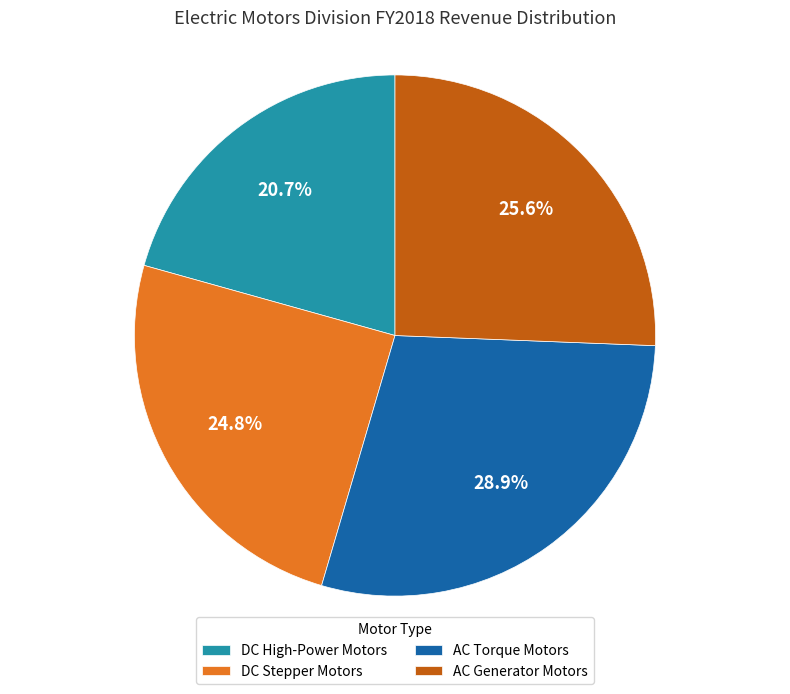

What percentage is the AC Generator Motors slice, to the nearest percent?

26%